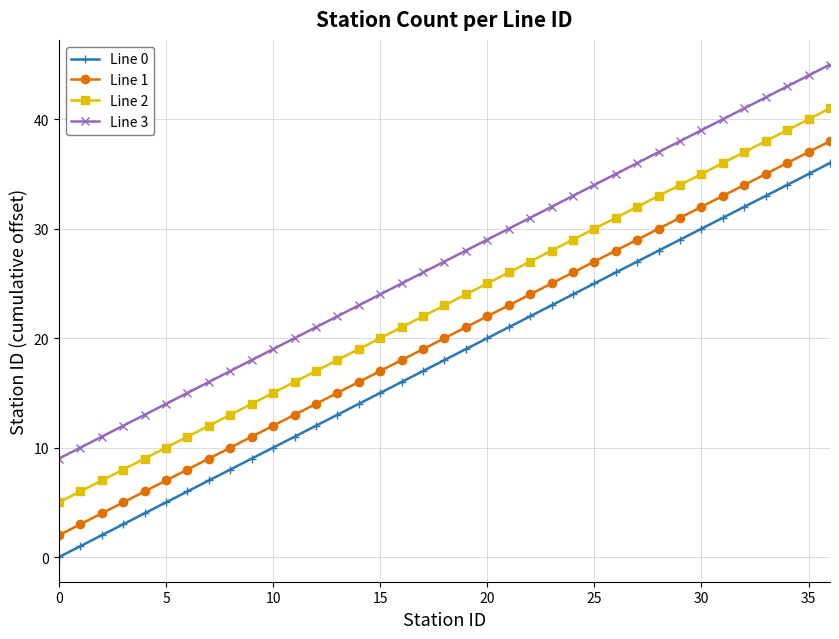

True or false: Line 1 has more than 2 interior local peaks.

False